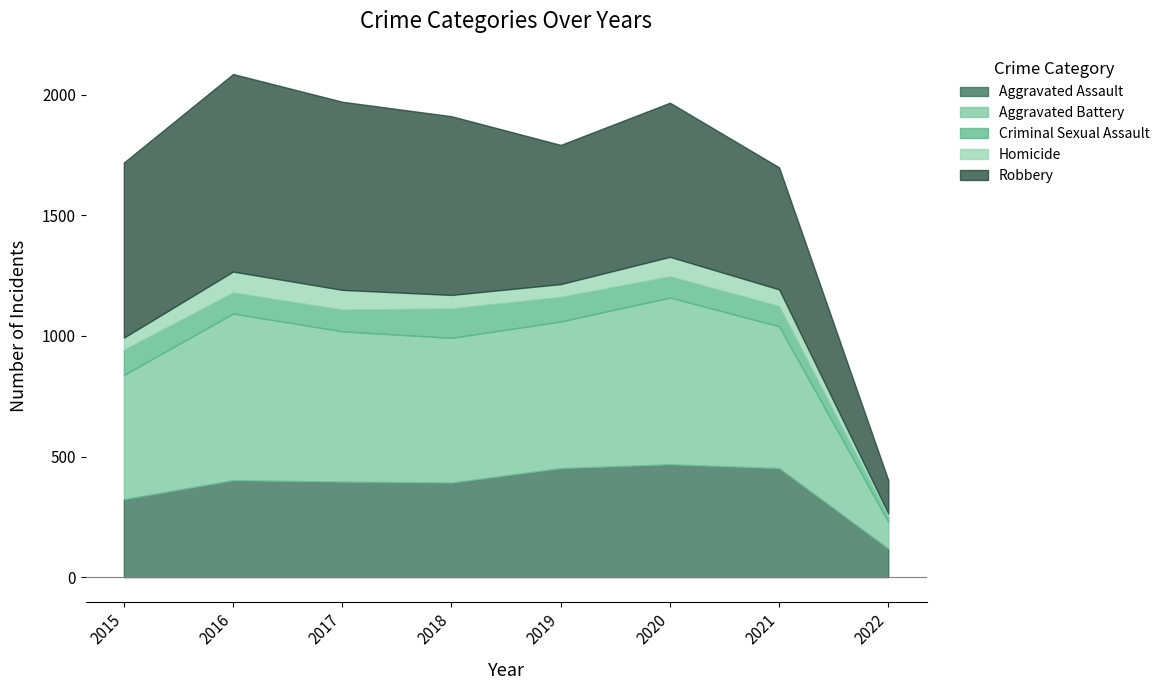

Which series has the widest spread of values?

Robbery